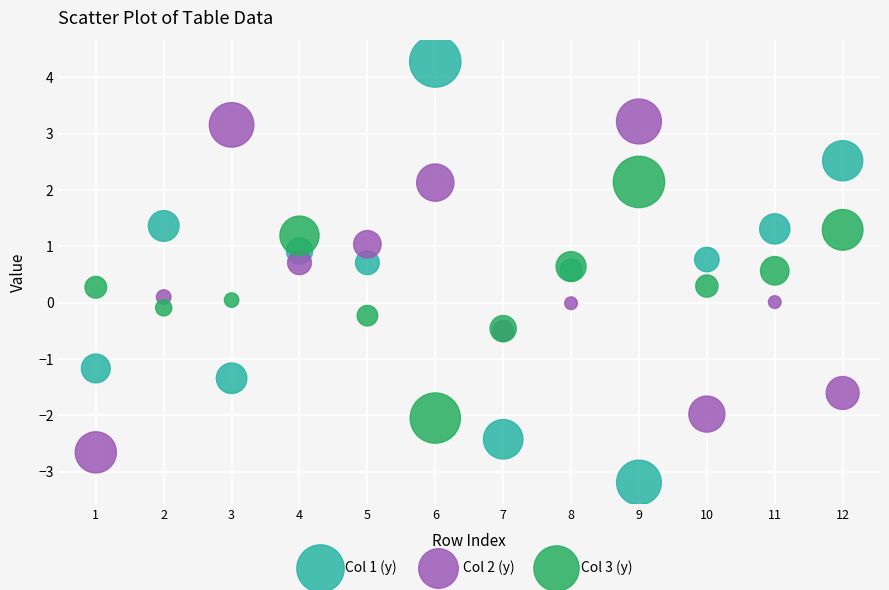

What are all the series names shown in the legend?

Col 1 (y), Col 2 (y), Col 3 (y)